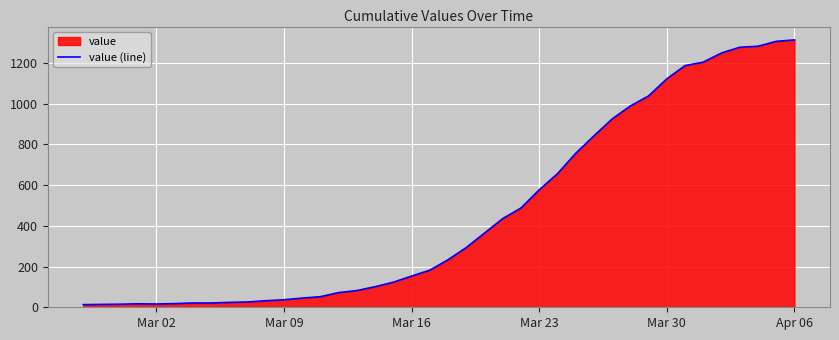

What is the maximum value shown in the chart?

1312